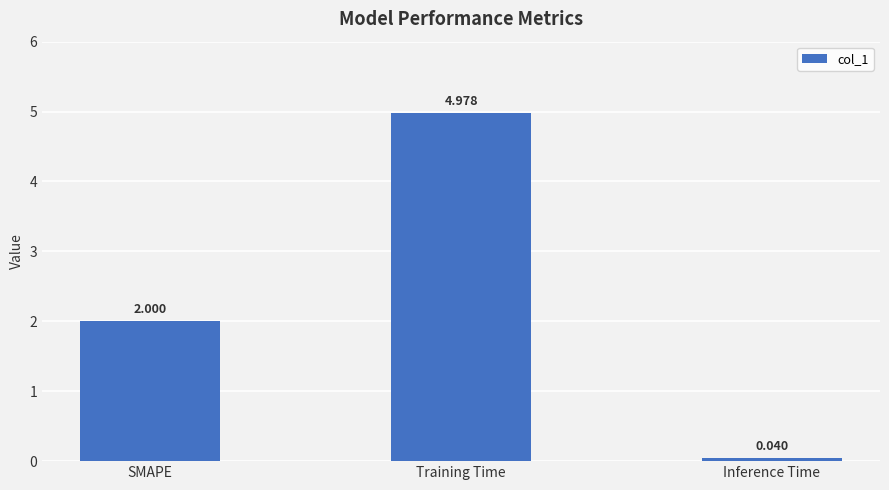

At which label is the value closest to 2?

SMAPE